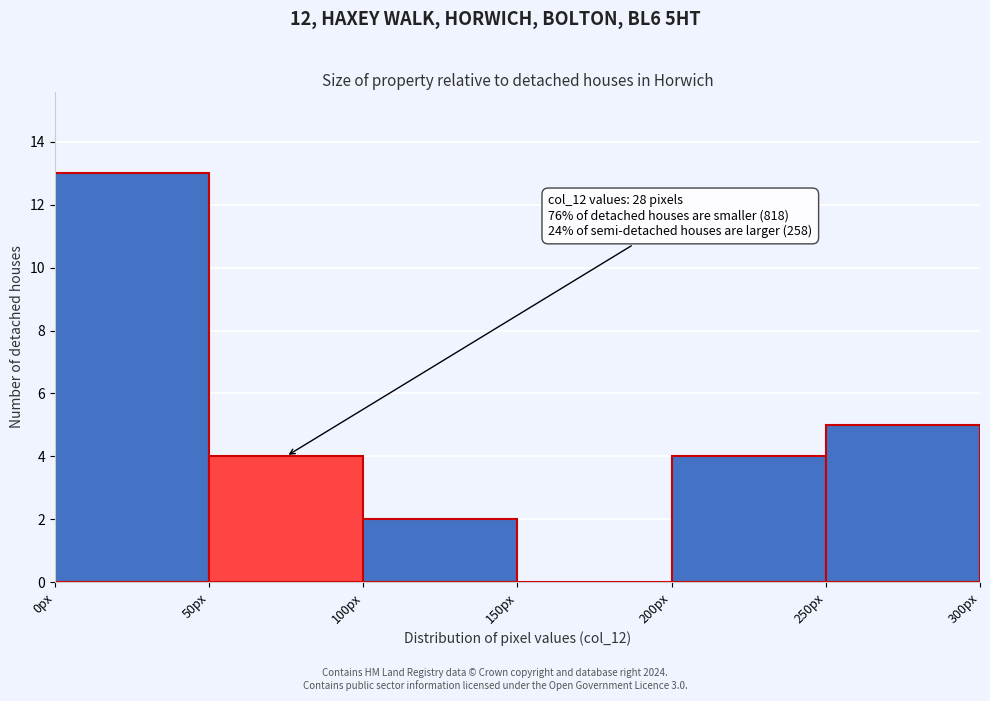

Which range on the x-axis has the tallest bar?

0 to 50